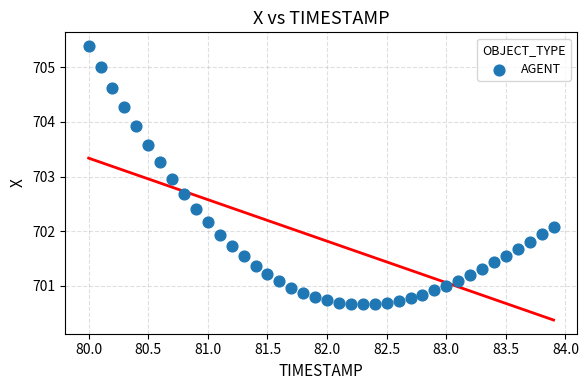

What is the range of Y values (max minus min)?

4.7